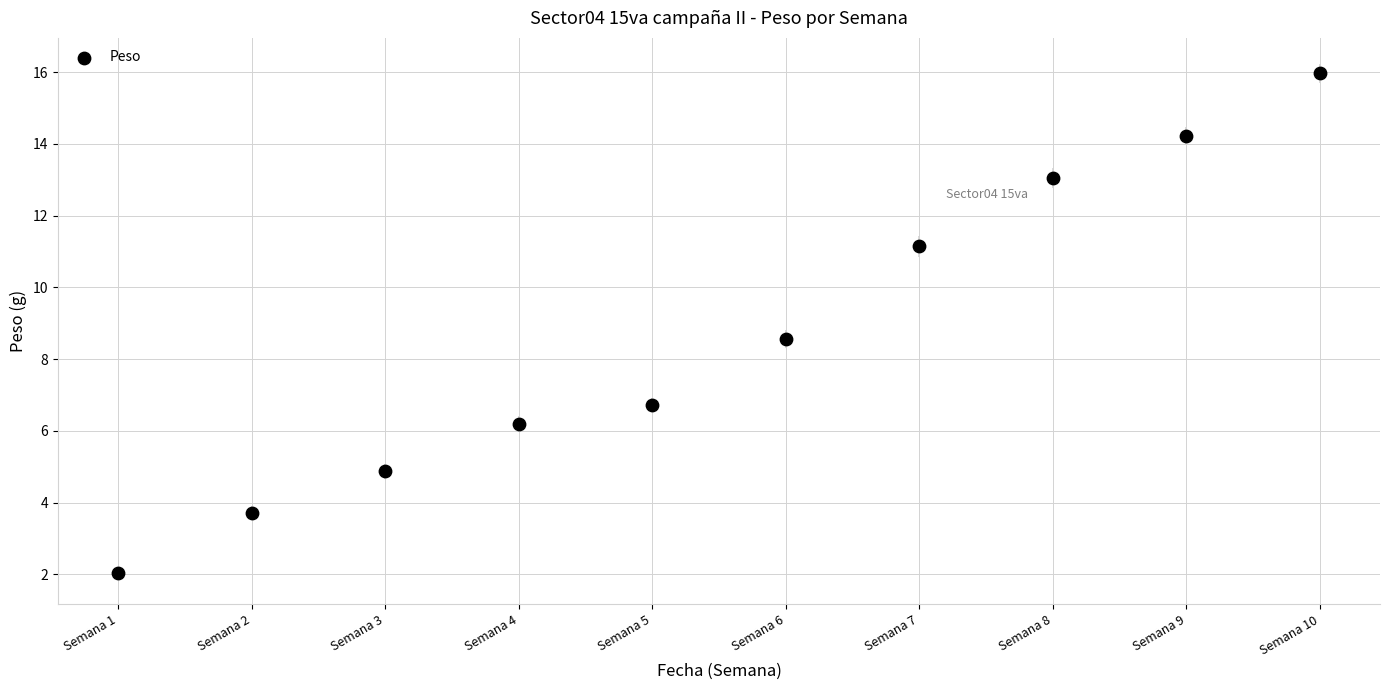

What Y value in the scatter plot is closest to 8?

8.6